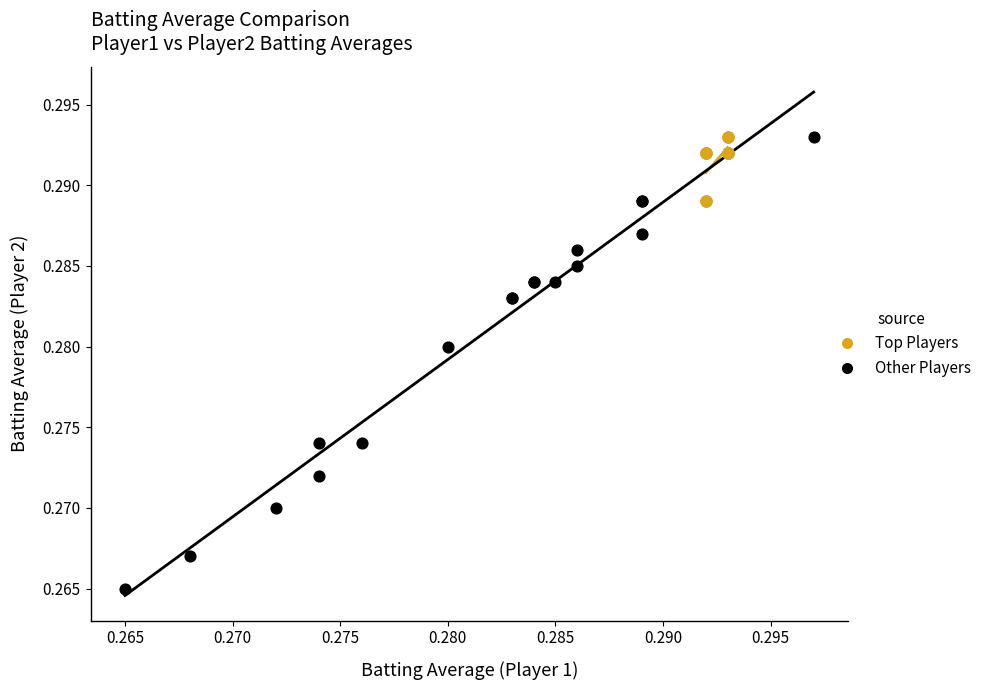

Which series reaches the minimum Y coordinate?

Other Players